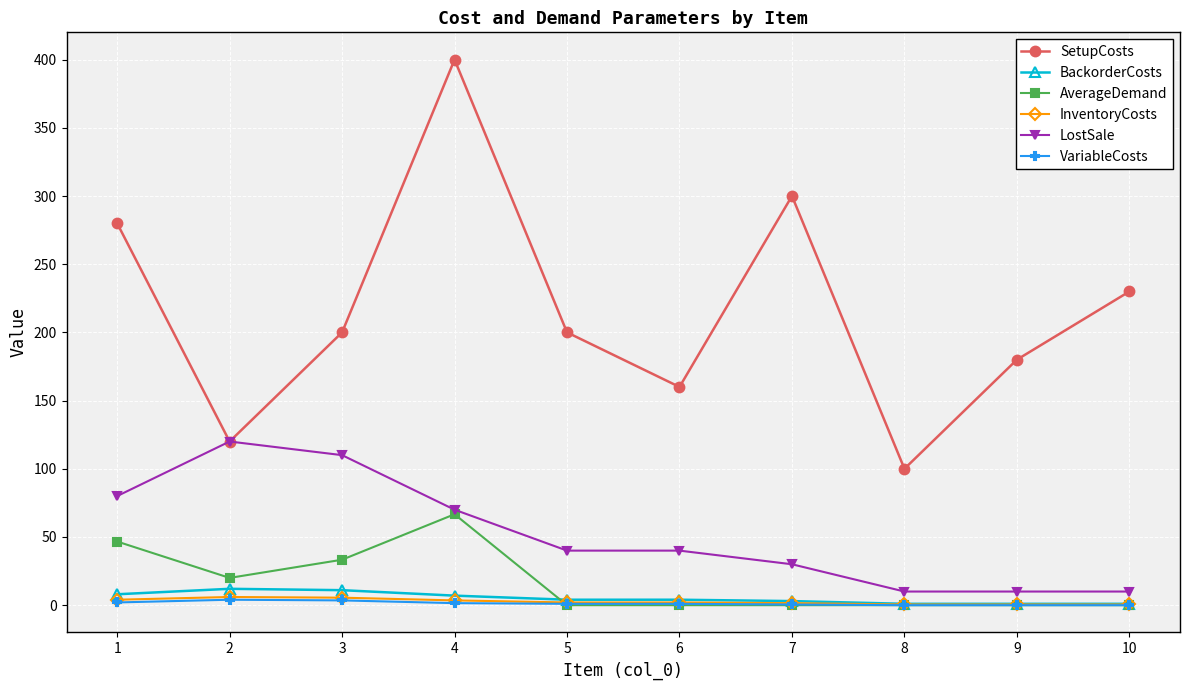

What is the average value of the LostSale series?

52.0